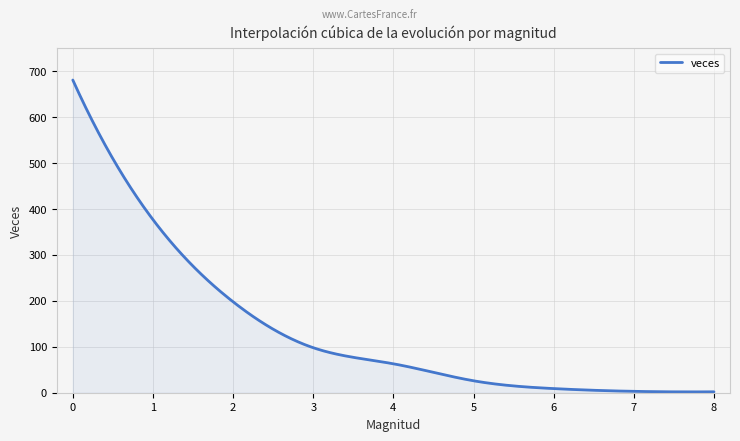

What is the difference between the maximum and minimum values?

679.2